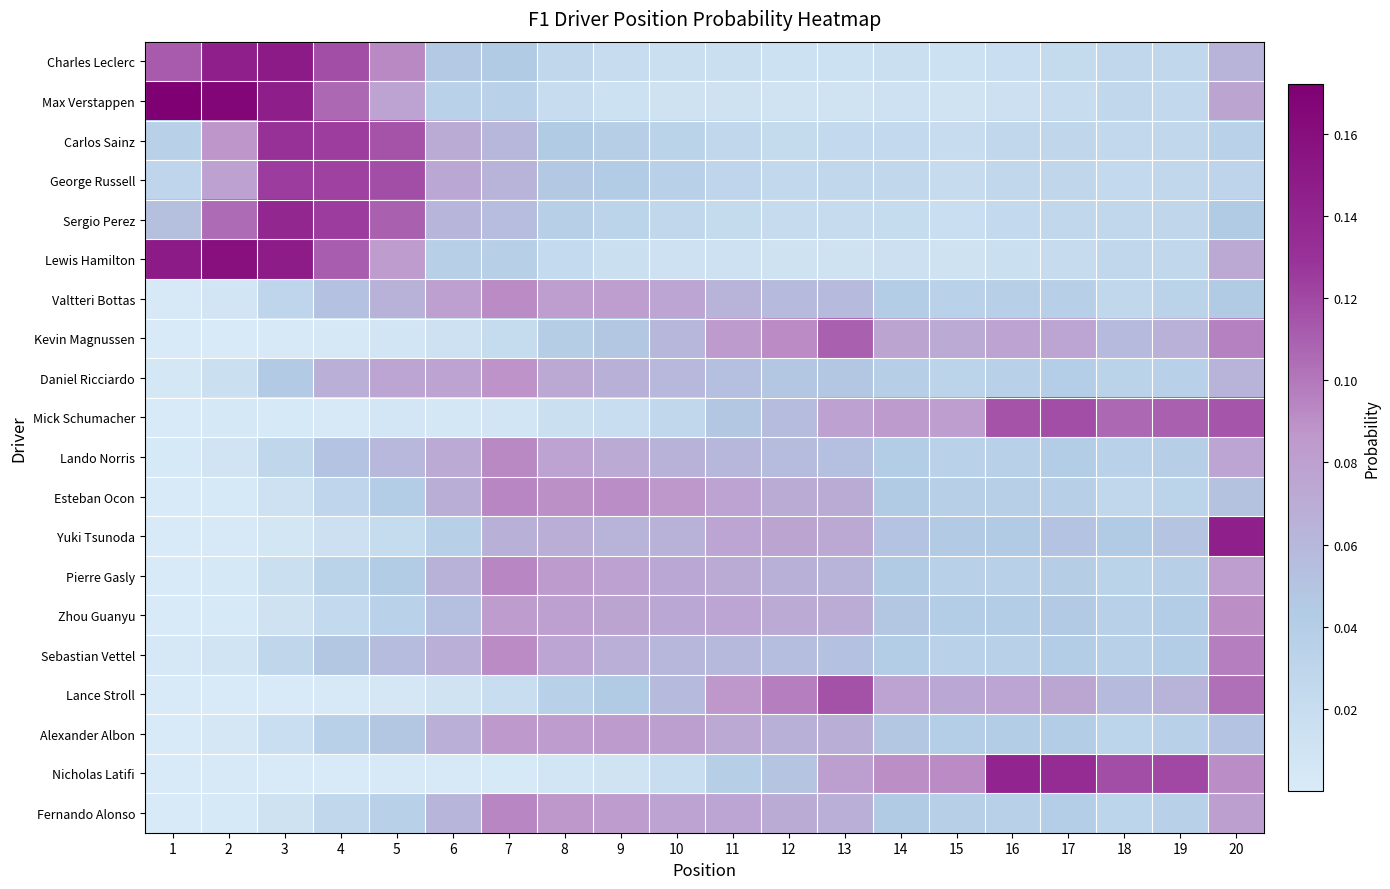

Reading left to right, what are all the values shown in this chart?

Charles Leclerc: 1=0.1	2=0.1	3=0.1	4=0.1	5=0.1	6=0.0	7=0.0	8=0.0	9=0.0	10=0.0	11=0.0	12=0.0	13=0.0	14=0.0	15=0.0	16=0.0	17=0.0	18=0.0	19=0.0	20=0.1
Max Verstappen: 1=0.2	2=0.2	3=0.1	4=0.1	5=0.1	6=0.0	7=0.0	8=0.0	9=0.0	10=0.0	11=0.0	12=0.0	13=0.0	14=0.0	15=0.0	16=0.0	17=0.0	18=0.0	19=0.0	20=0.1
Carlos Sainz: 1=0.0	2=0.1	3=0.1	4=0.1	5=0.1	6=0.1	7=0.1	8=0.0	9=0.0	10=0.0	11=0.0	12=0.0	13=0.0	14=0.0	15=0.0	16=0.0	17=0.0	18=0.0	19=0.0	20=0.0
George Russell: 1=0.0	2=0.1	3=0.1	4=0.1	5=0.1	6=0.1	7=0.1	8=0.0	9=0.0	10=0.0	11=0.0	12=0.0	13=0.0	14=0.0	15=0.0	16=0.0	17=0.0	18=0.0	19=0.0	20=0.0
Sergio Perez: 1=0.1	2=0.1	3=0.1	4=0.1	5=0.1	6=0.1	7=0.1	8=0.0	9=0.0	10=0.0	11=0.0	12=0.0	13=0.0	14=0.0	15=0.0	16=0.0	17=0.0	18=0.0	19=0.0	20=0.0
Lewis Hamilton: 1=0.1	2=0.2	3=0.1	4=0.1	5=0.1	6=0.0	7=0.0	8=0.0	9=0.0	10=0.0	11=0.0	12=0.0	13=0.0	14=0.0	15=0.0	16=0.0	17=0.0	18=0.0	19=0.0	20=0.1
Valtteri Bottas: 1=0.0	2=0.0	3=0.0	4=0.1	5=0.1	6=0.1	7=0.1	8=0.1	9=0.1	10=0.1	11=0.1	12=0.1	13=0.1	14=0.0	15=0.0	16=0.0	17=0.0	18=0.0	19=0.0	20=0.0
Kevin Magnussen: 1=0.0	2=0.0	3=0.0	4=0.0	5=0.0	6=0.0	7=0.0	8=0.0	9=0.0	10=0.1	11=0.1	12=0.1	13=0.1	14=0.1	15=0.1	16=0.1	17=0.1	18=0.1	19=0.1	20=0.1
Daniel Ricciardo: 1=0.0	2=0.0	3=0.0	4=0.1	5=0.1	6=0.1	7=0.1	8=0.1	9=0.1	10=0.1	11=0.1	12=0.0	13=0.0	14=0.0	15=0.0	16=0.0	17=0.0	18=0.0	19=0.0	20=0.1
Mick Schumacher: 1=0.0	2=0.0	3=0.0	4=0.0	5=0.0	6=0.0	7=0.0	8=0.0	9=0.0	10=0.0	11=0.0	12=0.1	13=0.1	14=0.1	15=0.1	16=0.1	17=0.1	18=0.1	19=0.1	20=0.1
Lando Norris: 1=0.0	2=0.0	3=0.0	4=0.1	5=0.1	6=0.1	7=0.1	8=0.1	9=0.1	10=0.1	11=0.1	12=0.1	13=0.1	14=0.0	15=0.0	16=0.0	17=0.0	18=0.0	19=0.0	20=0.1
Esteban Ocon: 1=0.0	2=0.0	3=0.0	4=0.0	5=0.0	6=0.1	7=0.1	8=0.1	9=0.1	10=0.1	11=0.1	12=0.1	13=0.1	14=0.0	15=0.0	16=0.0	17=0.0	18=0.0	19=0.0	20=0.1
Yuki Tsunoda: 1=0.0	2=0.0	3=0.0	4=0.0	5=0.0	6=0.0	7=0.1	8=0.1	9=0.1	10=0.1	11=0.1	12=0.1	13=0.1	14=0.1	15=0.0	16=0.0	17=0.1	18=0.0	19=0.0	20=0.1
Pierre Gasly: 1=0.0	2=0.0	3=0.0	4=0.0	5=0.0	6=0.1	7=0.1	8=0.1	9=0.1	10=0.1	11=0.1	12=0.1	13=0.1	14=0.0	15=0.0	16=0.0	17=0.0	18=0.0	19=0.0	20=0.1
Zhou Guanyu: 1=0.0	2=0.0	3=0.0	4=0.0	5=0.0	6=0.1	7=0.1	8=0.1	9=0.1	10=0.1	11=0.1	12=0.1	13=0.1	14=0.0	15=0.0	16=0.0	17=0.0	18=0.0	19=0.0	20=0.1
Sebastian Vettel: 1=0.0	2=0.0	3=0.0	4=0.0	5=0.1	6=0.1	7=0.1	8=0.1	9=0.1	10=0.1	11=0.1	12=0.1	13=0.1	14=0.0	15=0.0	16=0.0	17=0.0	18=0.0	19=0.0	20=0.1
Lance Stroll: 1=0.0	2=0.0	3=0.0	4=0.0	5=0.0	6=0.0	7=0.0	8=0.0	9=0.0	10=0.1	11=0.1	12=0.1	13=0.1	14=0.1	15=0.1	16=0.1	17=0.1	18=0.1	19=0.1	20=0.1
Alexander Albon: 1=0.0	2=0.0	3=0.0	4=0.0	5=0.0	6=0.1	7=0.1	8=0.1	9=0.1	10=0.1	11=0.1	12=0.1	13=0.1	14=0.0	15=0.0	16=0.0	17=0.0	18=0.0	19=0.0	20=0.1
Nicholas Latifi: 1=0.0	2=0.0	3=0.0	4=0.0	5=0.0	6=0.0	7=0.0	8=0.0	9=0.0	10=0.0	11=0.0	12=0.0	13=0.1	14=0.1	15=0.1	16=0.1	17=0.1	18=0.1	19=0.1	20=0.1
Fernando Alonso: 1=0.0	2=0.0	3=0.0	4=0.0	5=0.0	6=0.1	7=0.1	8=0.1	9=0.1	10=0.1	11=0.1	12=0.1	13=0.1	14=0.0	15=0.0	16=0.0	17=0.0	18=0.0	19=0.0	20=0.1